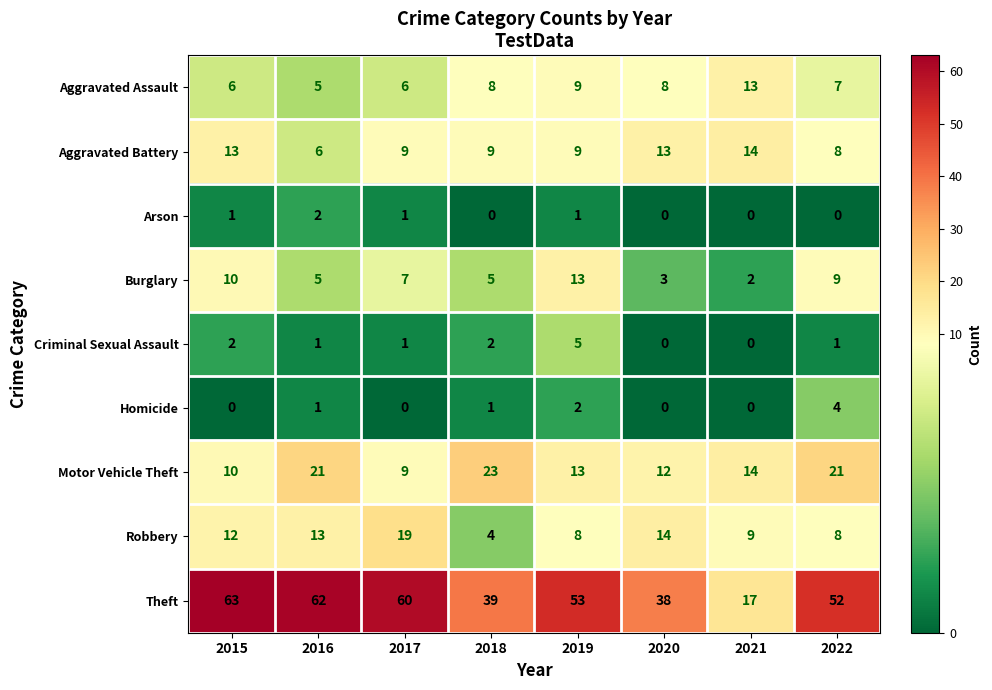

What is the difference between the maximum and minimum values in the Criminal Sexual Assault series?

5